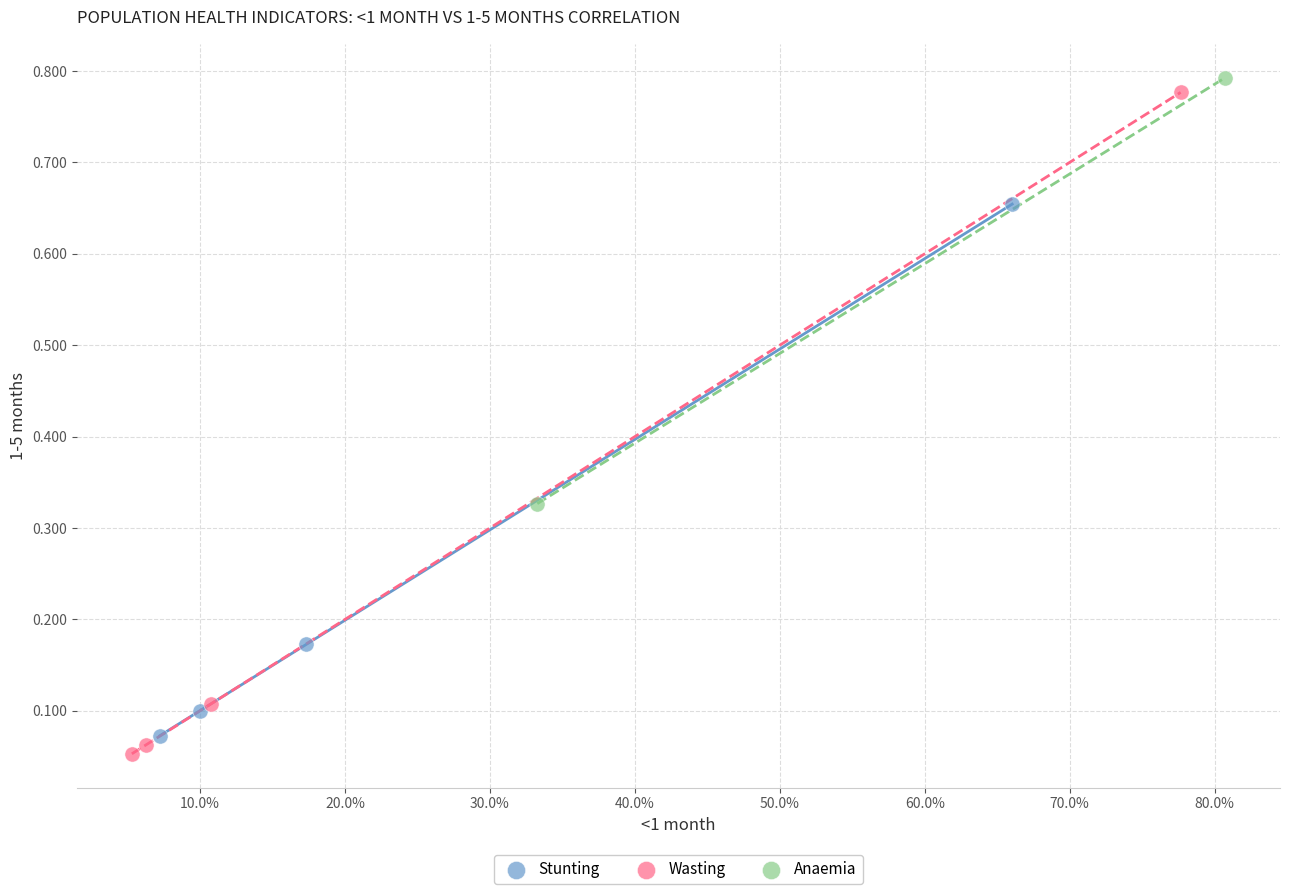

Which series has the widest spread of Y values?

Wasting